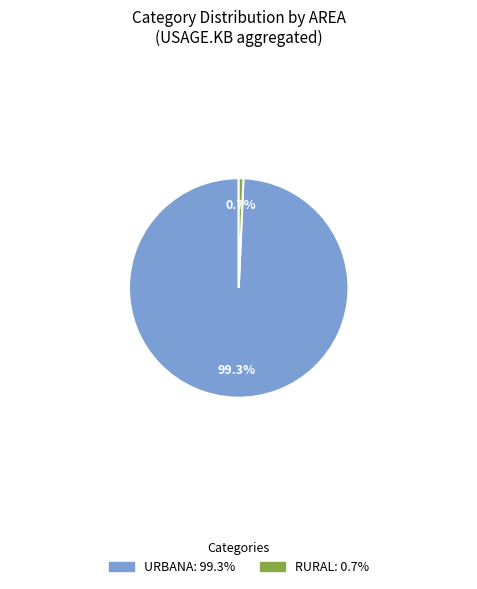

Between RURAL and URBANA, which is larger?

URBANA